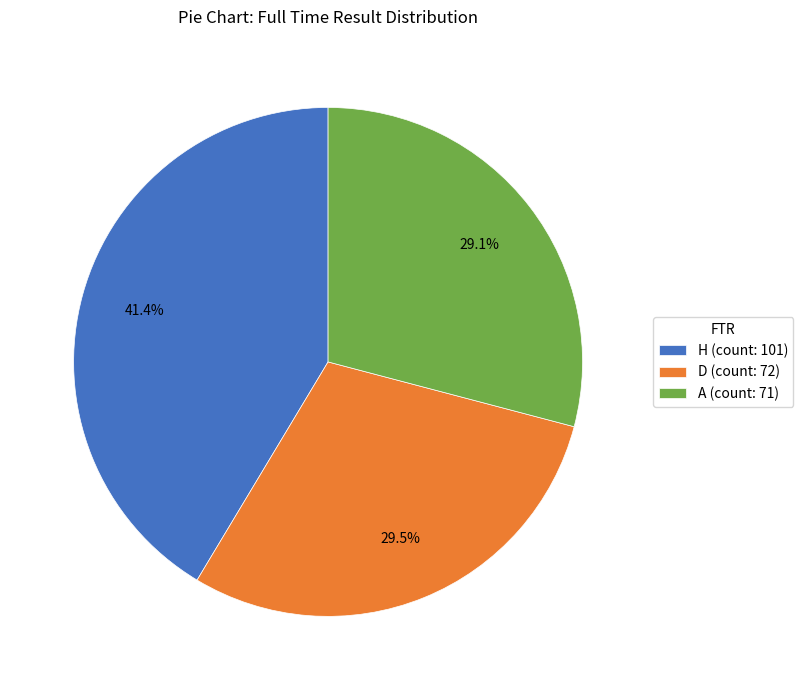

Count the number of slices in the pie.

3